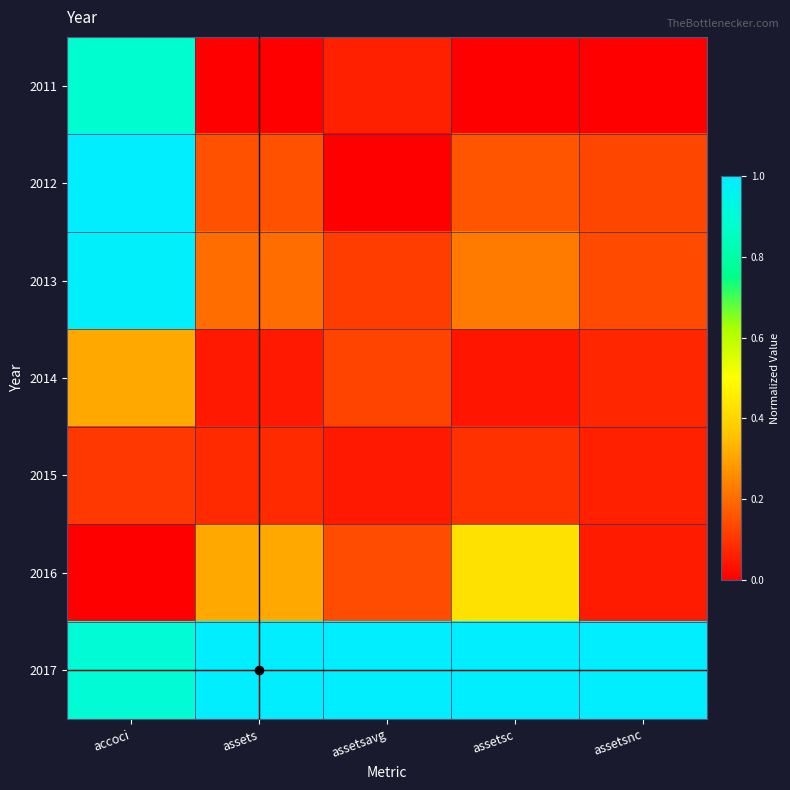

Reading left to right, transcribe all the data shown in this chart.

2011: accoci=0.9	assets=0.0	assetsavg=0.1	assetsc=0.0	assetsnc=0.0
2012: accoci=1.0	assets=0.2	assetsavg=0.0	assetsc=0.2	assetsnc=0.1
2013: accoci=1.0	assets=0.2	assetsavg=0.1	assetsc=0.2	assetsnc=0.1
2014: accoci=0.3	assets=0.0	assetsavg=0.1	assetsc=0.0	assetsnc=0.1
2015: accoci=0.1	assets=0.1	assetsavg=0.0	assetsc=0.1	assetsnc=0.1
2016: accoci=0.0	assets=0.3	assetsavg=0.1	assetsc=0.4	assetsnc=0.1
2017: accoci=0.9	assets=1.0	assetsavg=1.0	assetsc=1.0	assetsnc=1.0